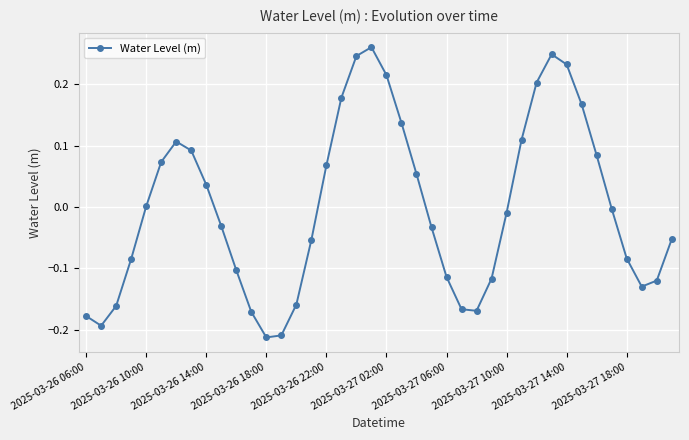

What is the difference between the maximum and minimum values?

0.5